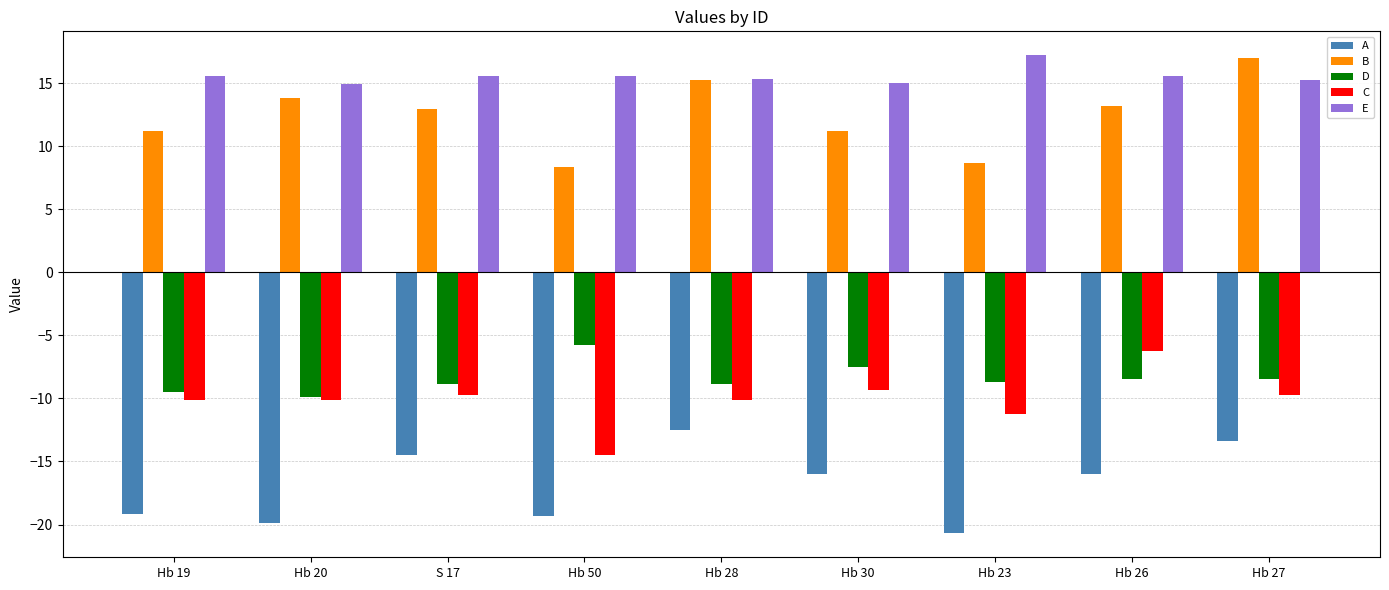

At which label does C reach its peak?

Hb 26